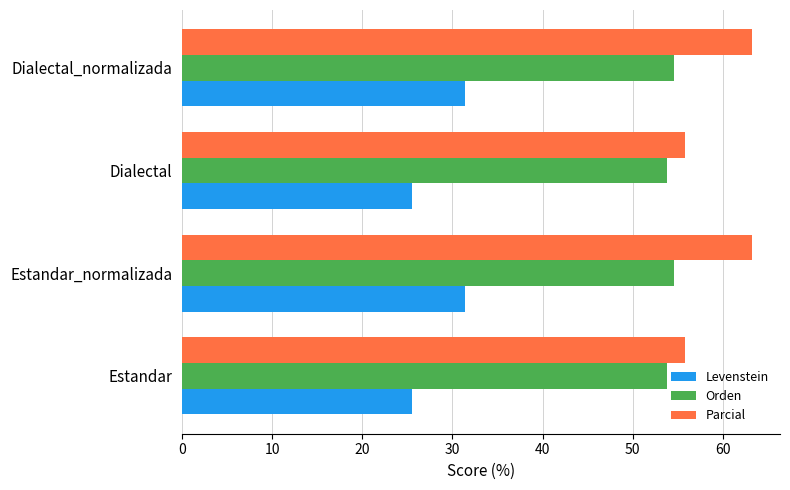

Between Estandar_normalizada and Dialectal, which series saw the biggest shift?

Parcial